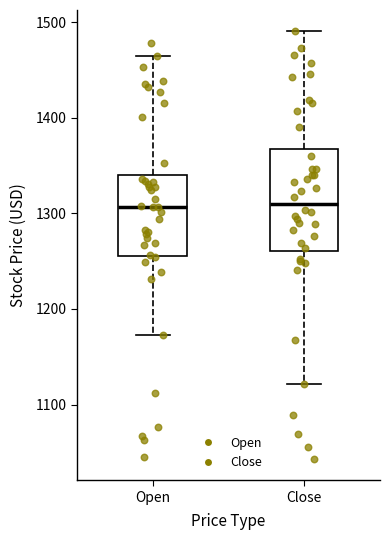

Reading left to right, read every box against the y-axis: the position of its median line, the range the box covers, and the ends of its whiskers. The values are not printed on the chart, so give them approximately, as read against the axis.

Open: median 1310, box 1260 to 1340, whiskers 1170 to 1470
Close: median 1310, box 1260 to 1370, whiskers 1120 to 1490